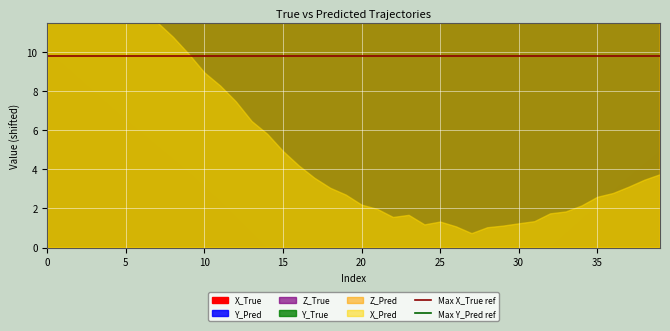

Between 0 and 5, which series saw the biggest shift?

Max X_True ref